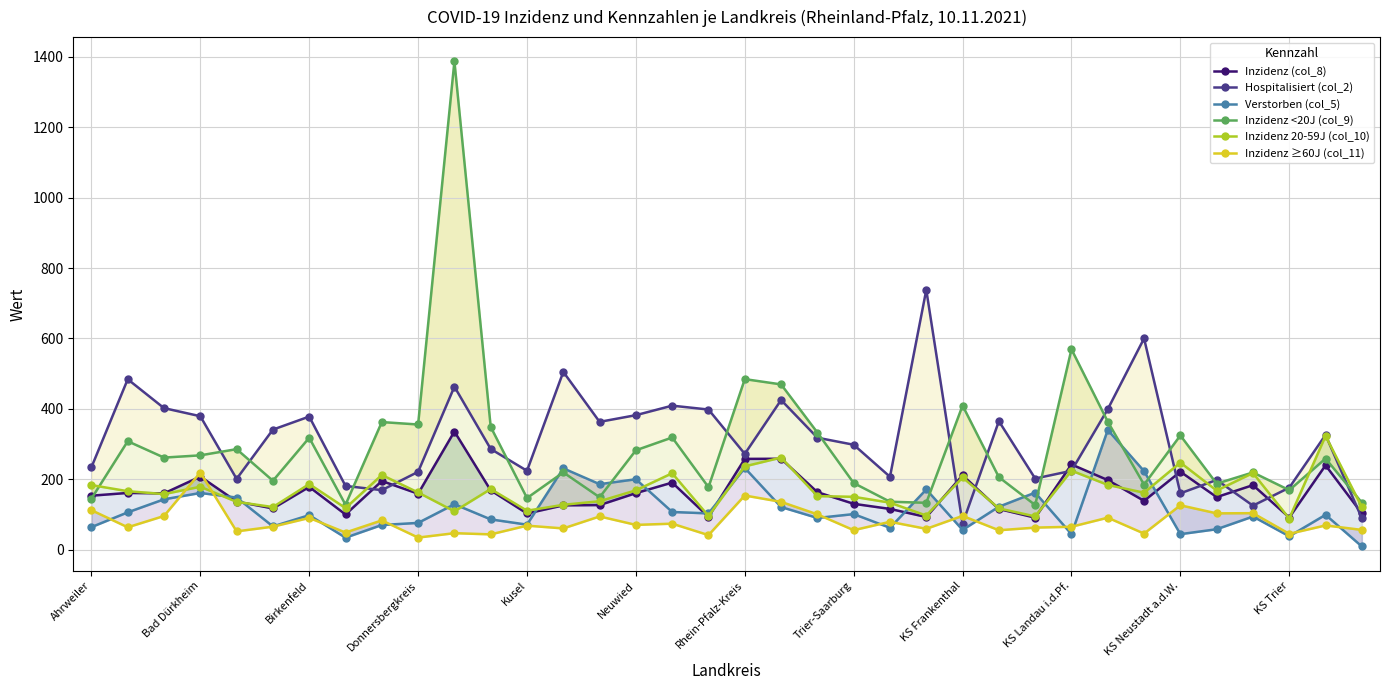

List the series in order of their peak value, lowest first.

Inzidenz ≥60J (col_11), Inzidenz 20-59J (col_10), Inzidenz (col_8), Verstorben (col_5), Hospitalisiert (col_2), Inzidenz <20J (col_9)